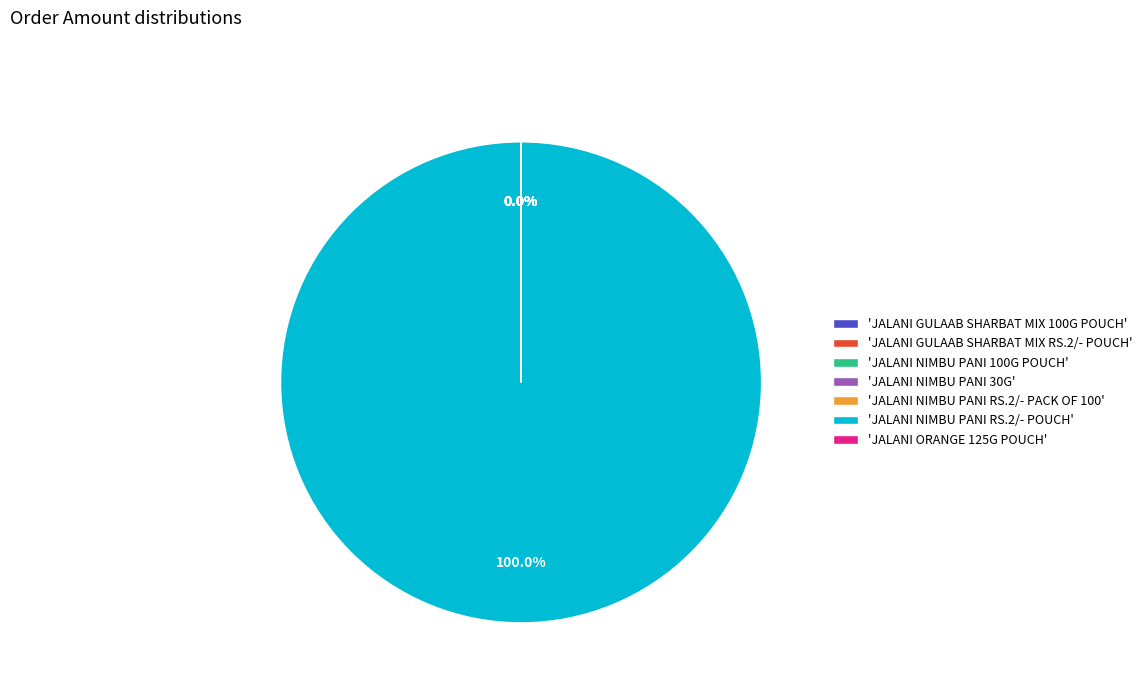

Which slice is the largest?

'JALANI NIMBU PANI RS.2/- POUCH'